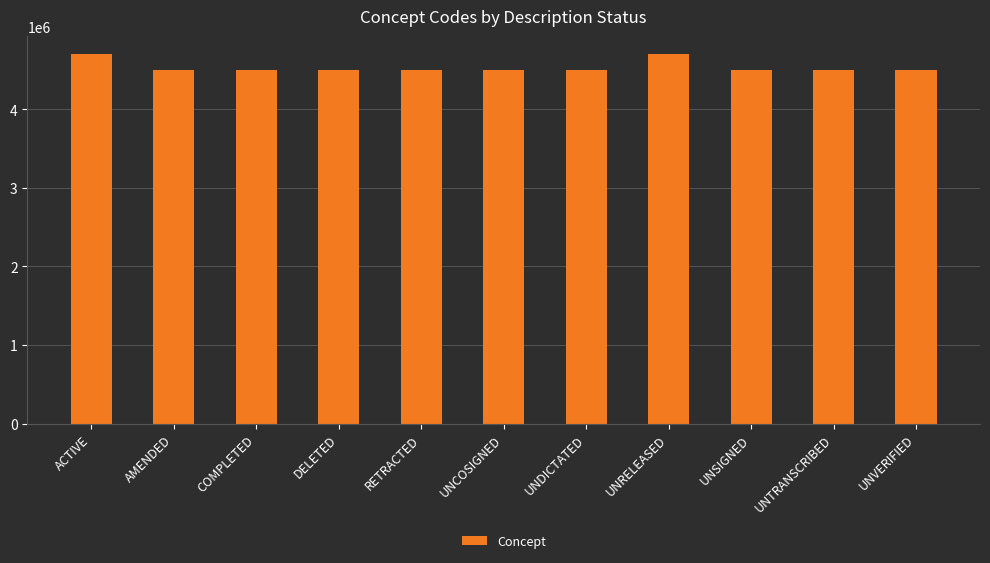

Where does the data first go above 4501291?

ACTIVE